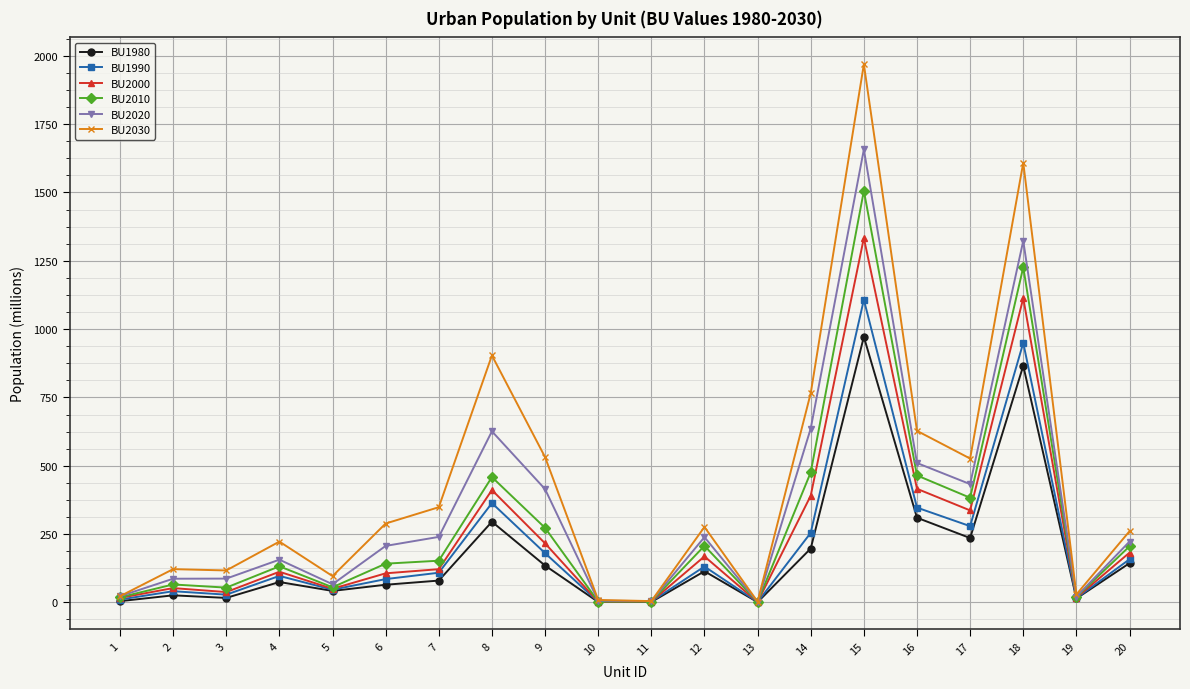

True or false: BU2000 has more than 1 points higher than both neighbors.

True